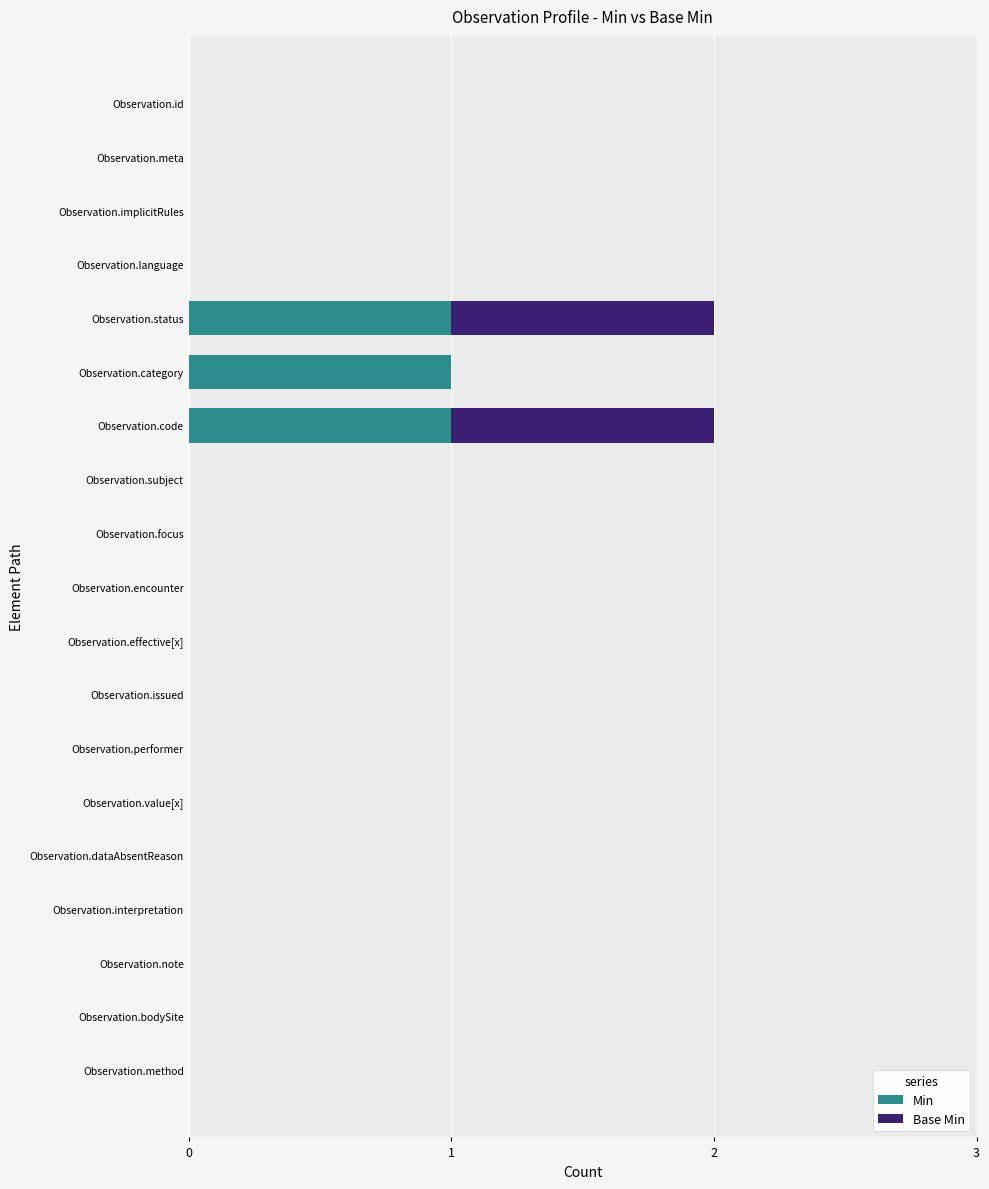

At how many categories does at least one series exceed 0?

3